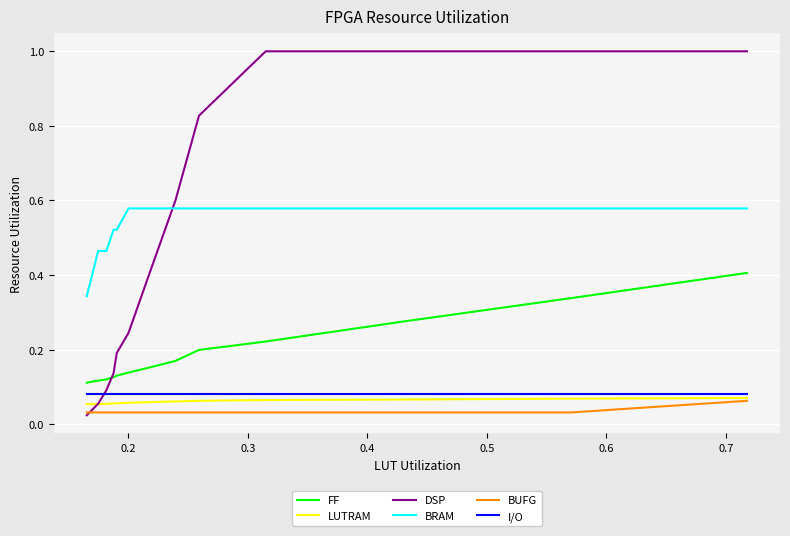

True or false: FF and BUFG intersect in this chart.

False